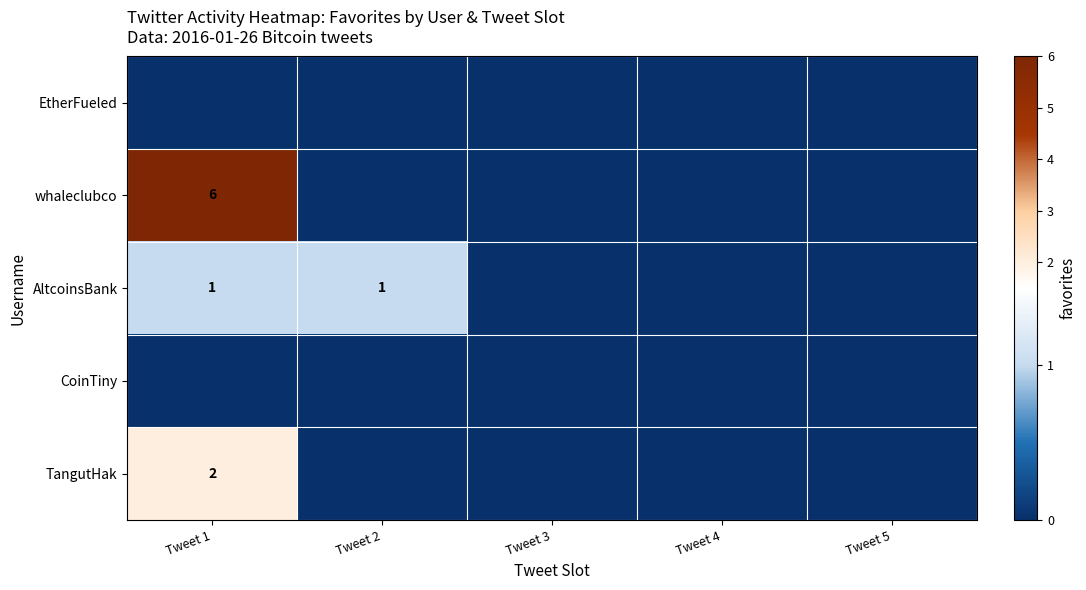

The TangutHak series shows 2 at Tweet 1. True or false?

True